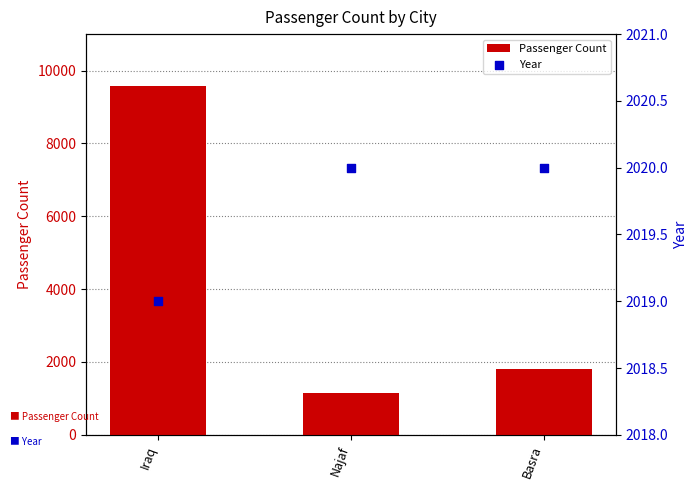

Which series has the largest total across all categories?

Passenger Count